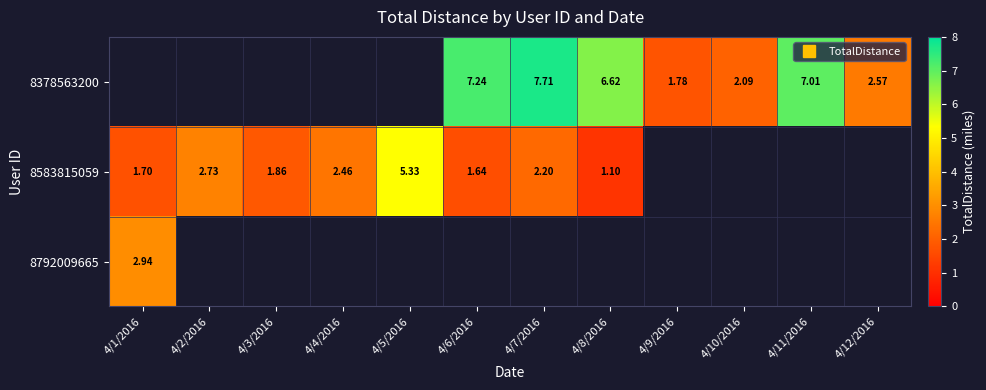

Which series changed the most between 4/9/2016 and 4/11/2016?

8378563200